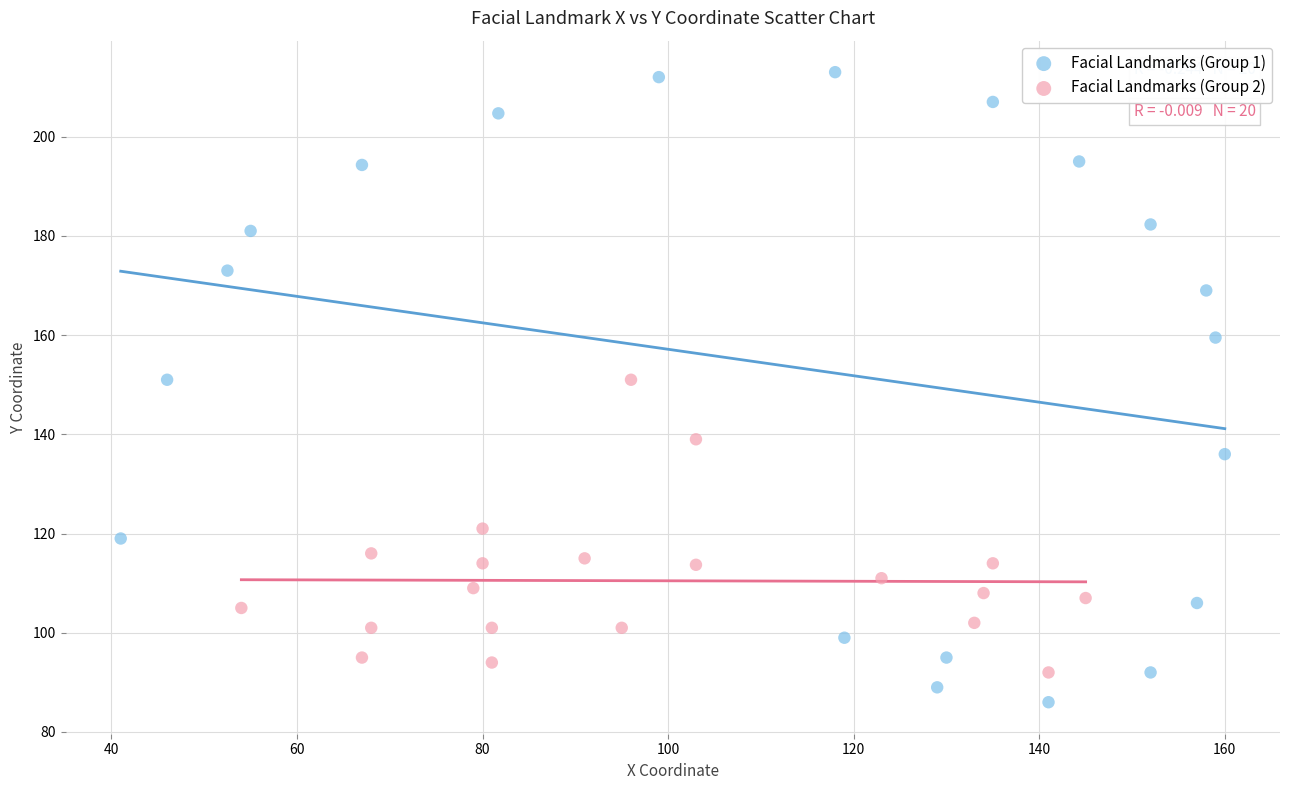

Which series has the largest Y range (max minus min)?

Facial Landmarks (Group 1)